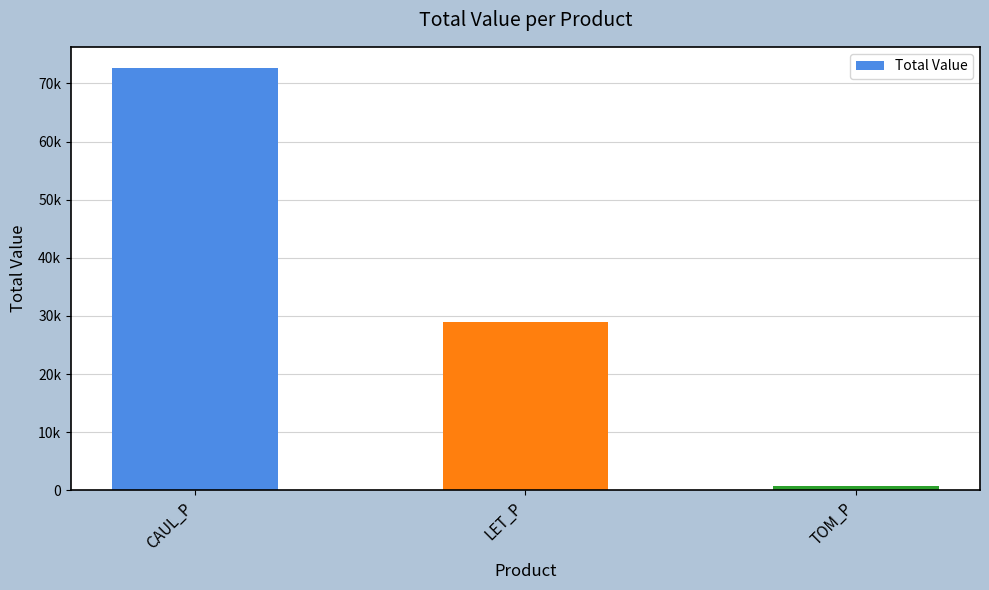

How many bars are there in total?

3